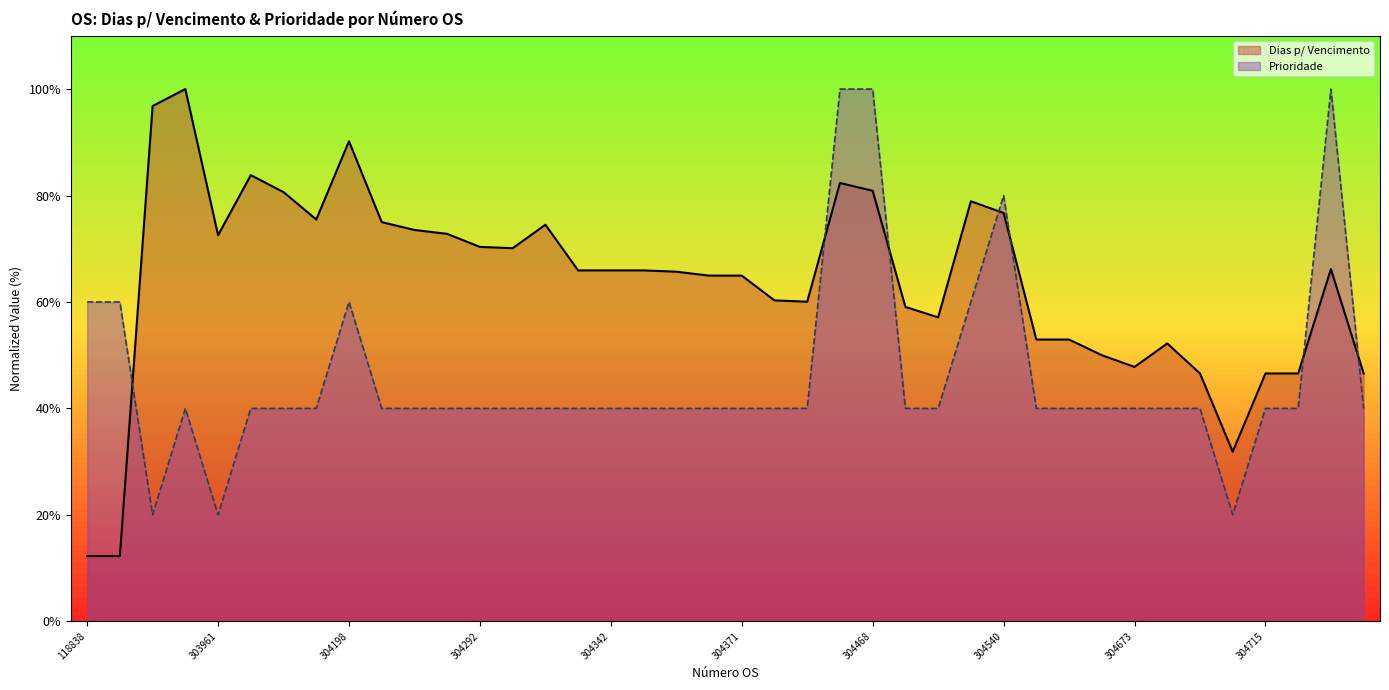

What is the difference between the maximum and minimum values in the Prioridade series?

80.0